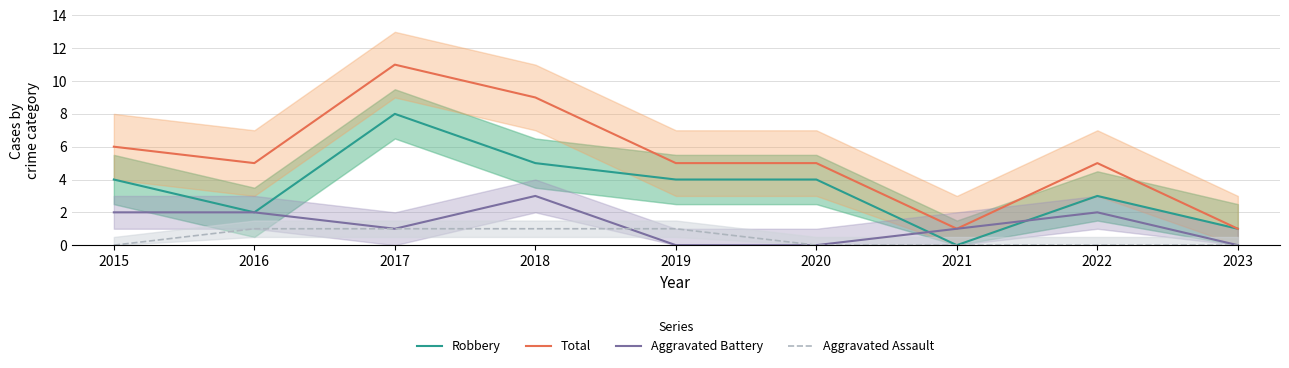

Where does the Total series first go above 5?

2015